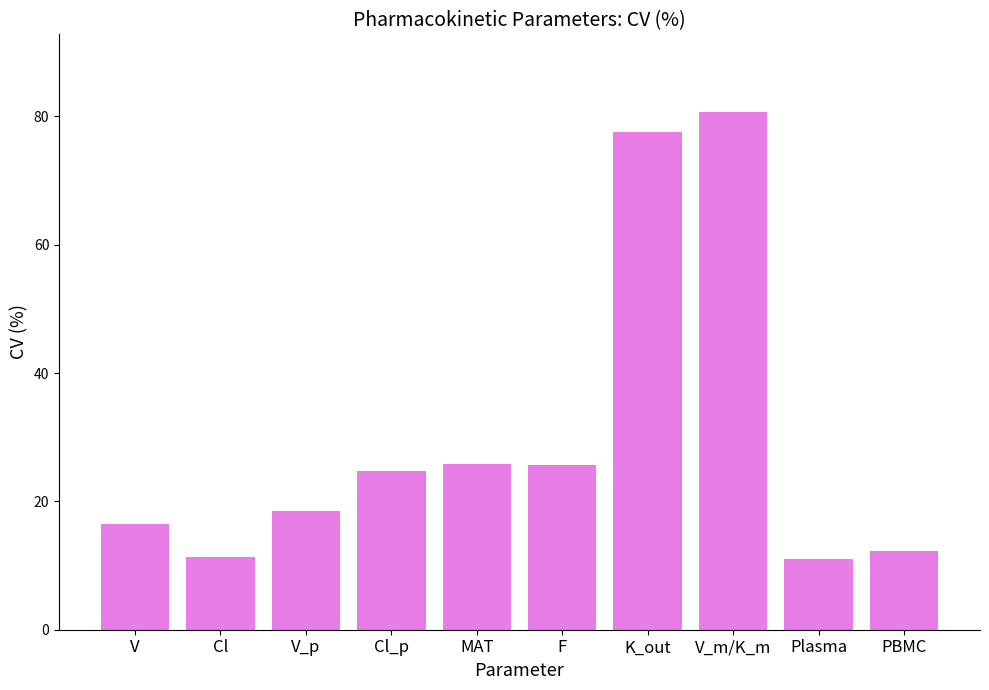

What is the sum of all values?

304.1